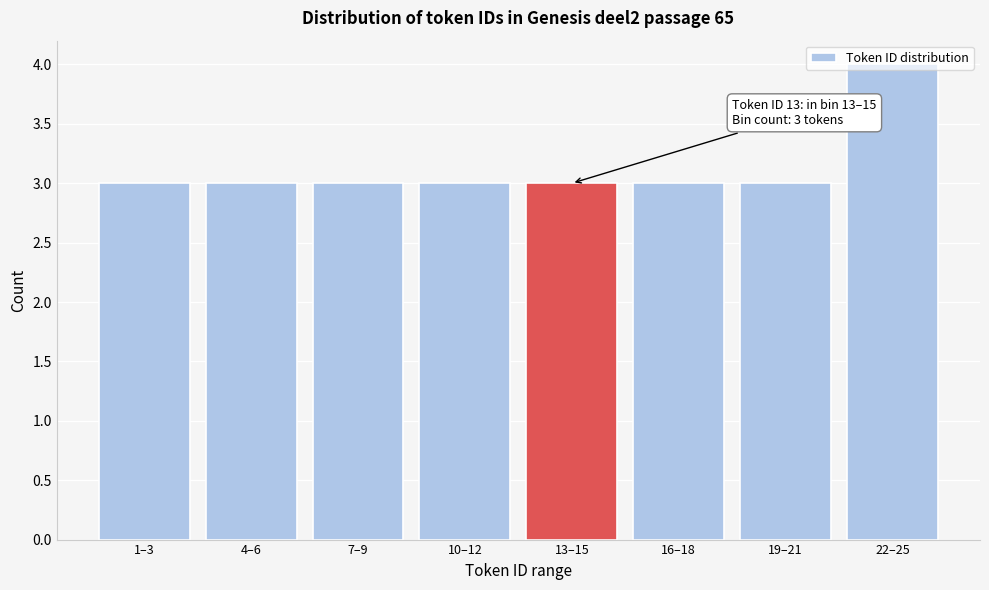

At which category does the chart reach its peak across all series?

22–25